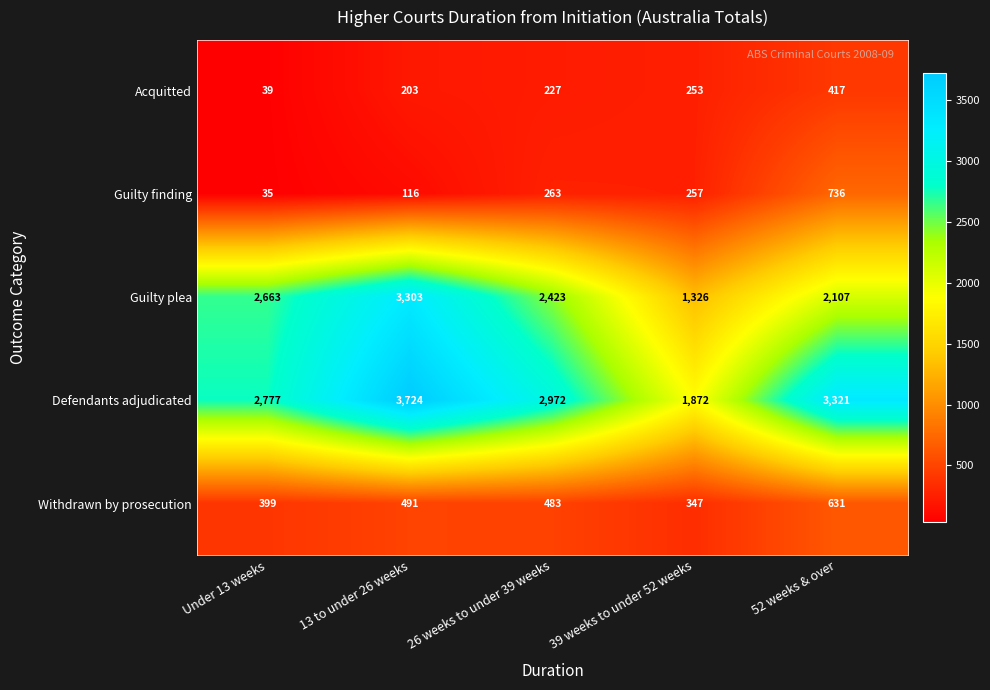

Is it true that Guilty finding equals 736 at 52 weeks & over?

True